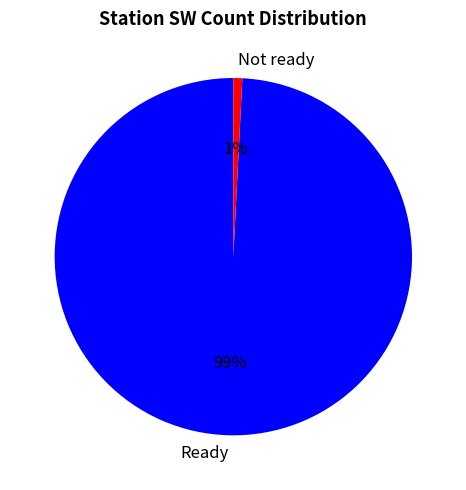

What percentage is the Not ready slice, to the nearest percent?

1%